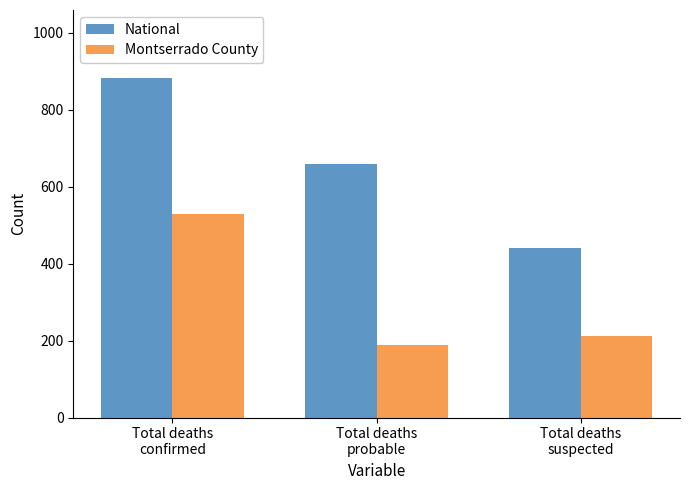

What is the value of the Montserrado County bar at the 1st from the left?

528